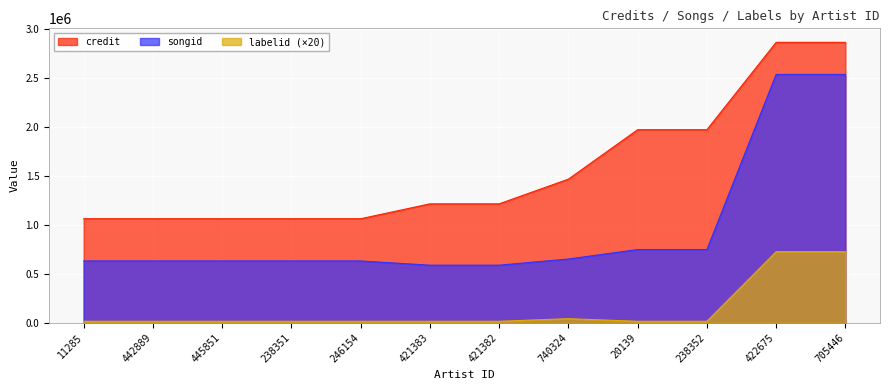

Is it true that labelid equals 14860 at 246154?

True